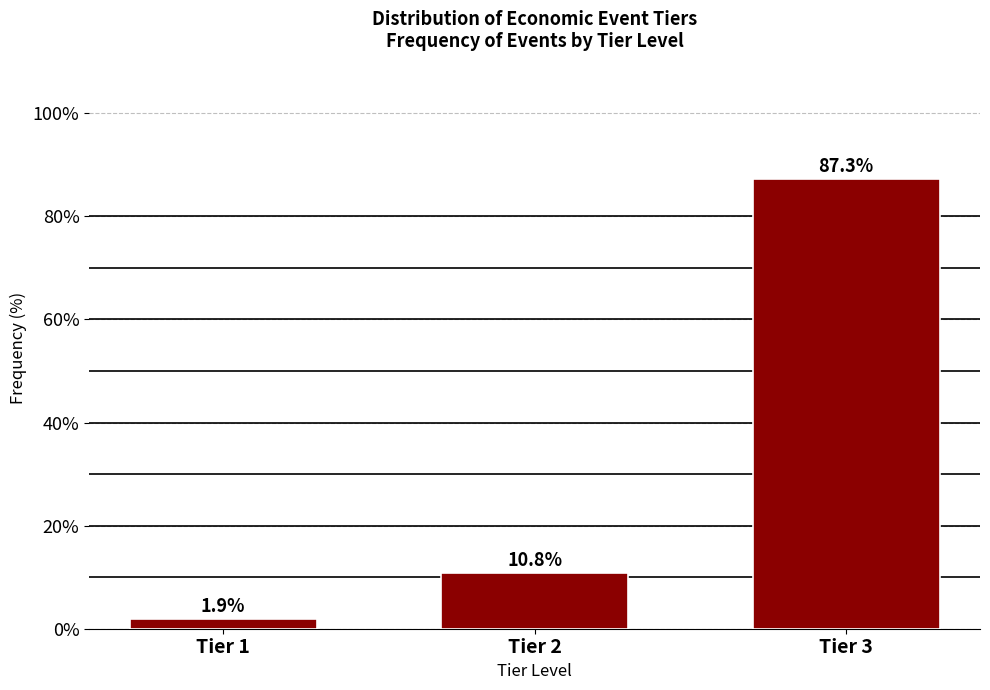

Reading right to left, transcribe all the data shown in this chart.

Tier 3=87.3	Tier 2=10.8	Tier 1=1.9